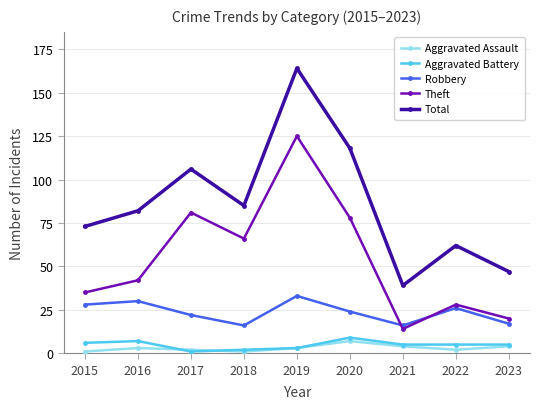

What is the difference between the highest and lowest values at 2023?

43